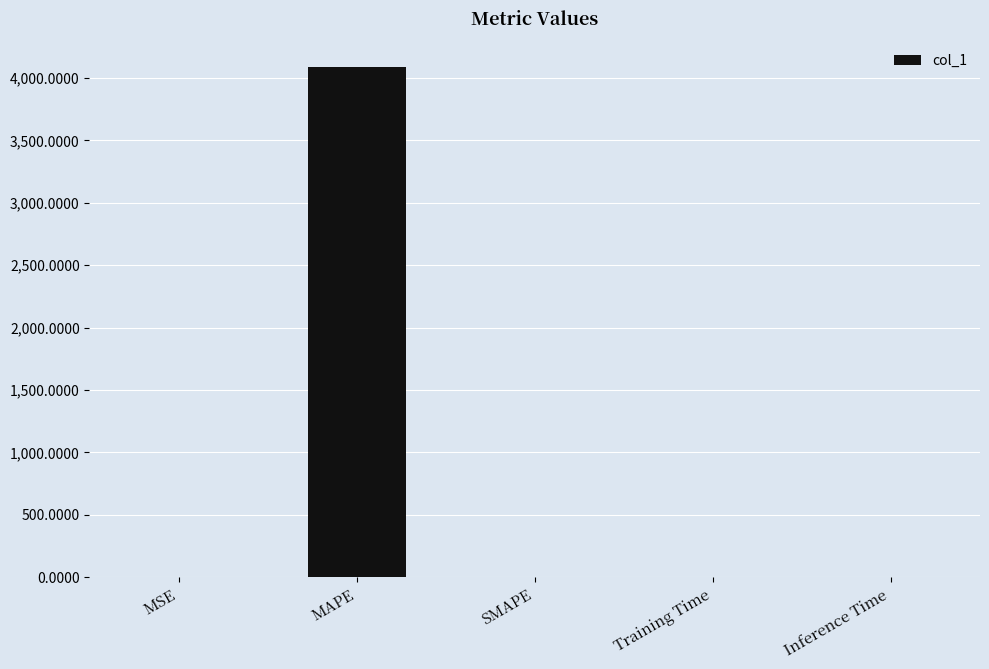

True or false: the data shows 6200.3 at MAPE.

False